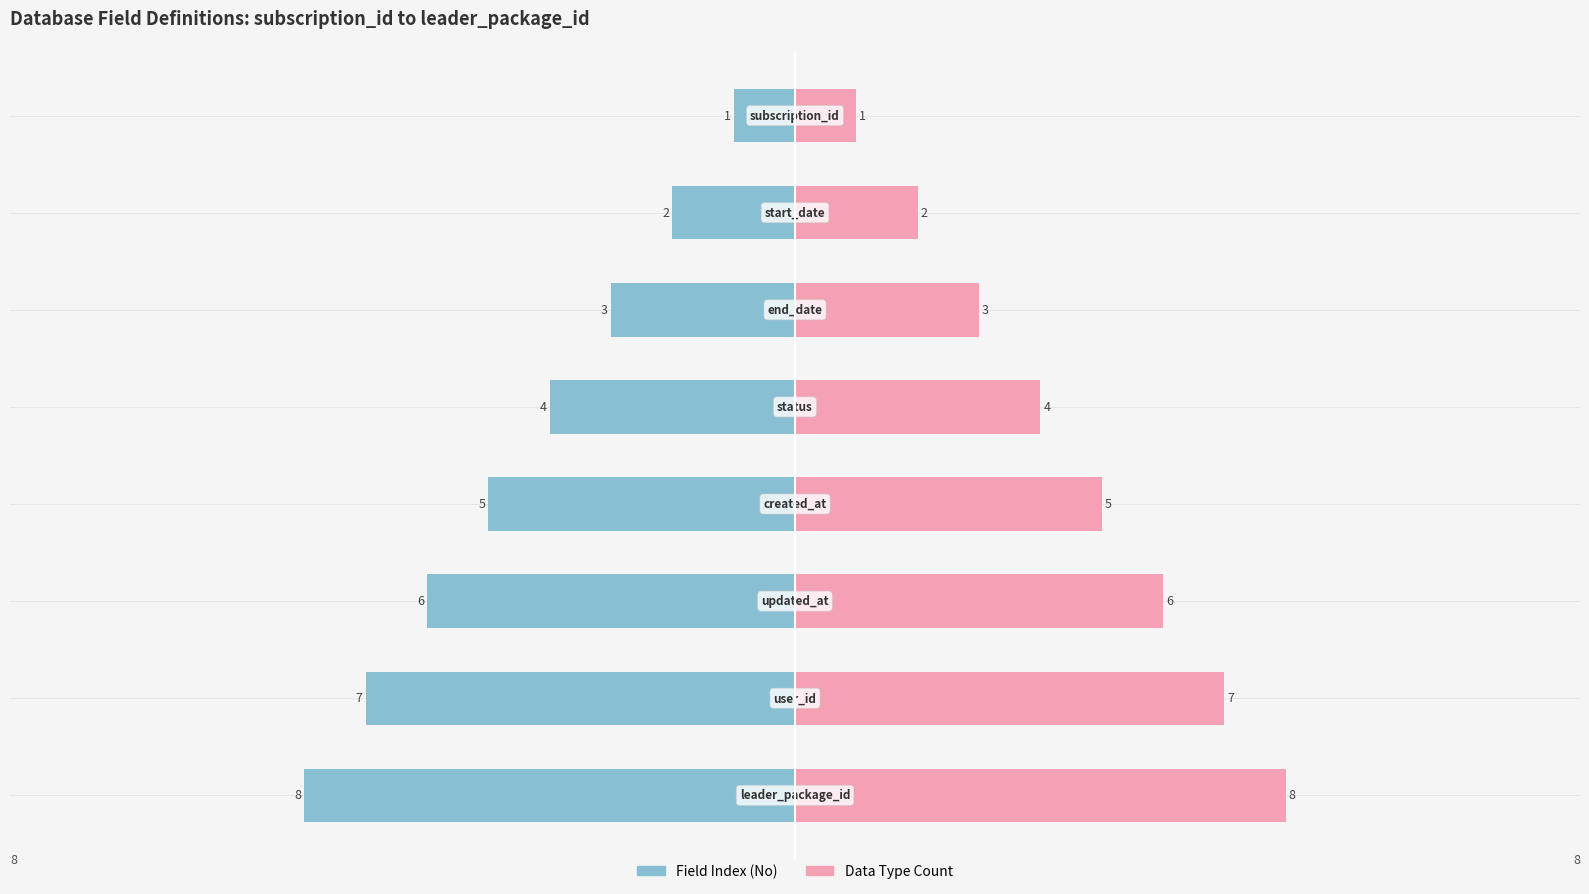

List the labels in order of value, smallest first.

subscription_id, start_date, end_date, status, created_at, updated_at, user_id, leader_package_id